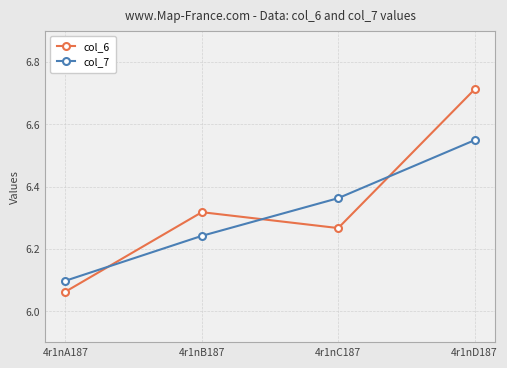

How many lines are shown in the chart?

2